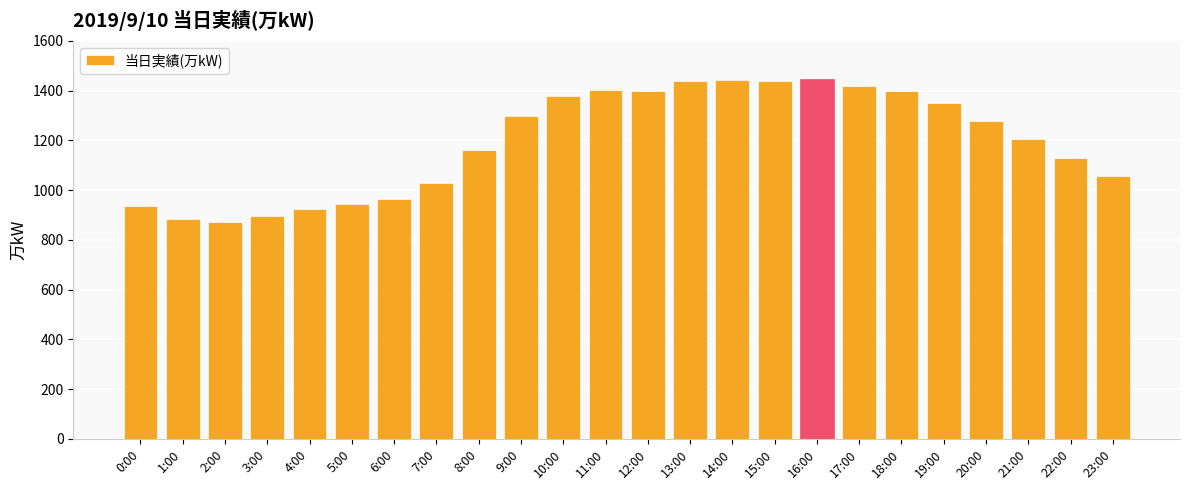

What is the minimum value shown in the chart?

871